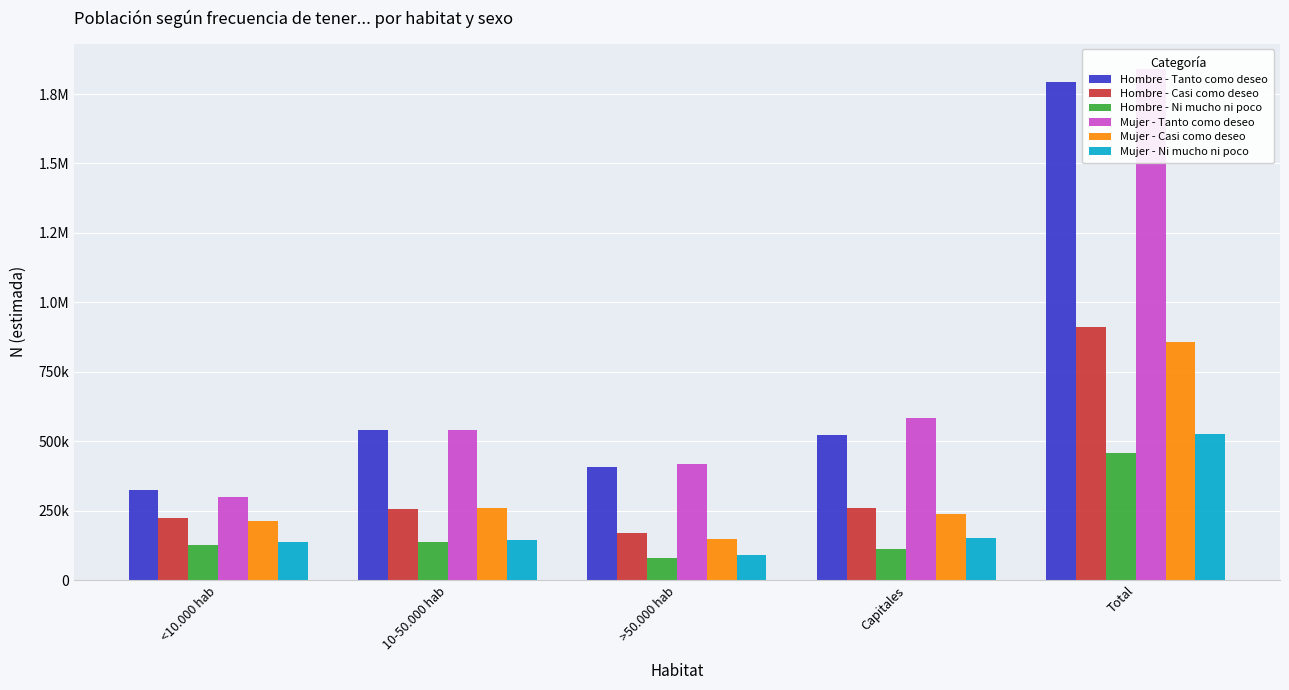

What is the sum of the Mujer - Ni mucho ni poco values at Total and >50.000 hab?

614335